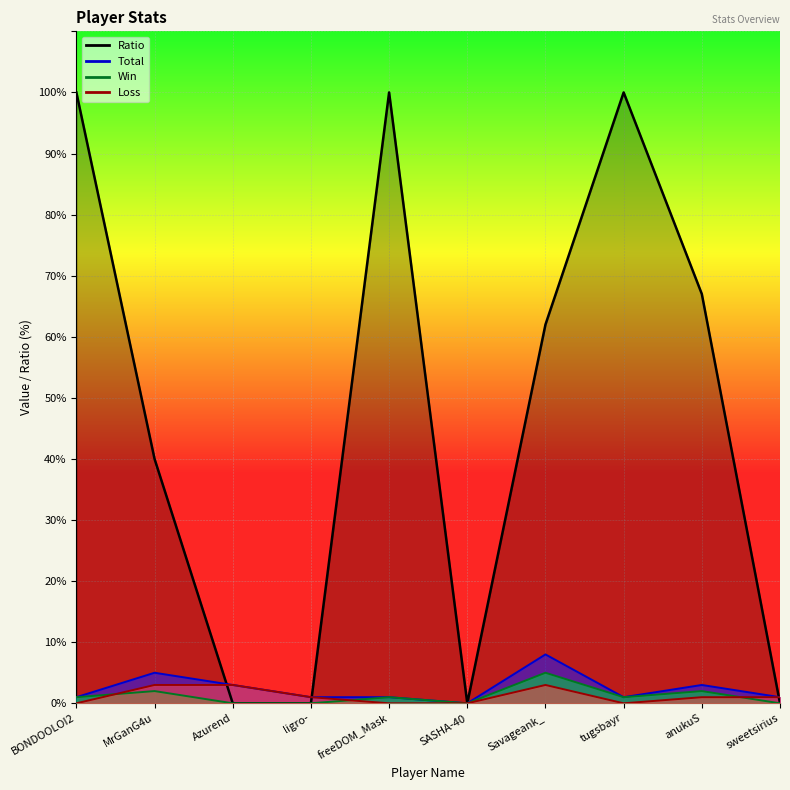

Between anukuS and tugsbayr, which is larger?

tugsbayr